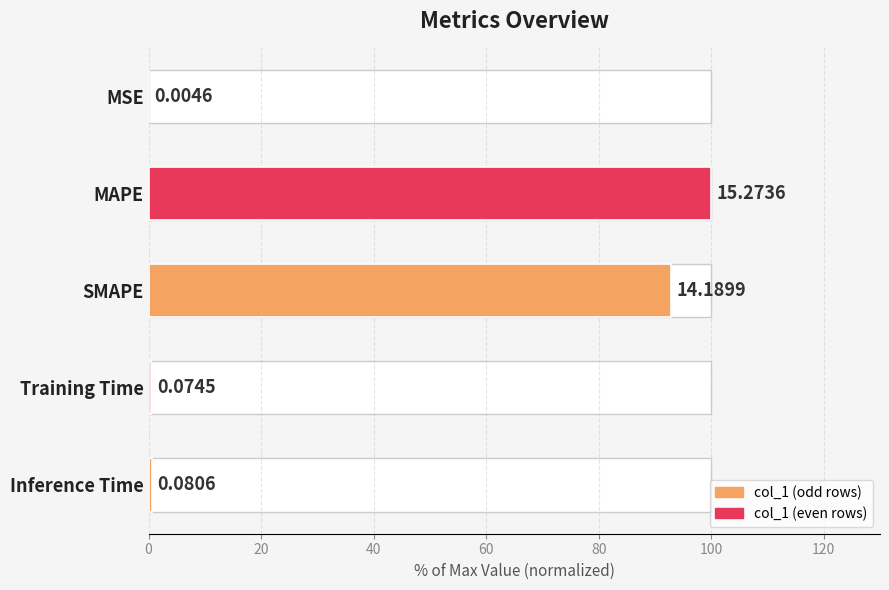

Which label corresponds to the largest value in the chart?

MAPE